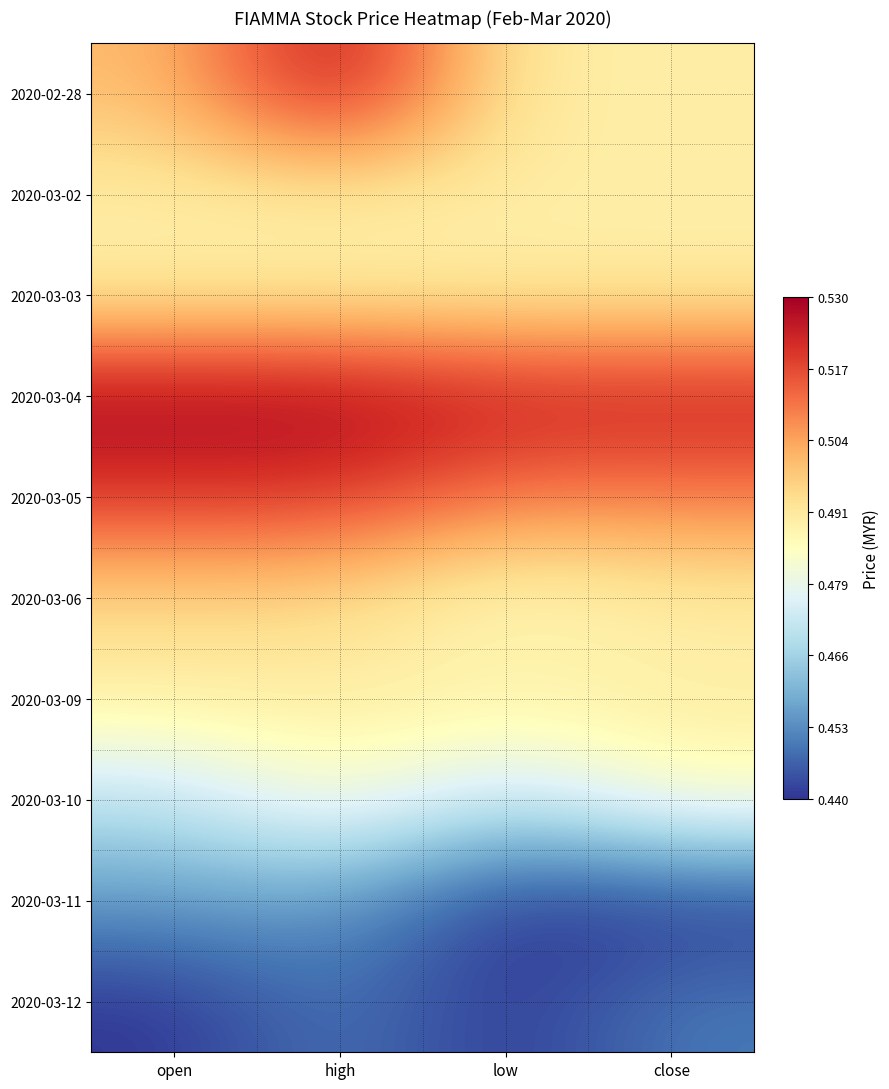

What is the total value across all series at low?

4.8